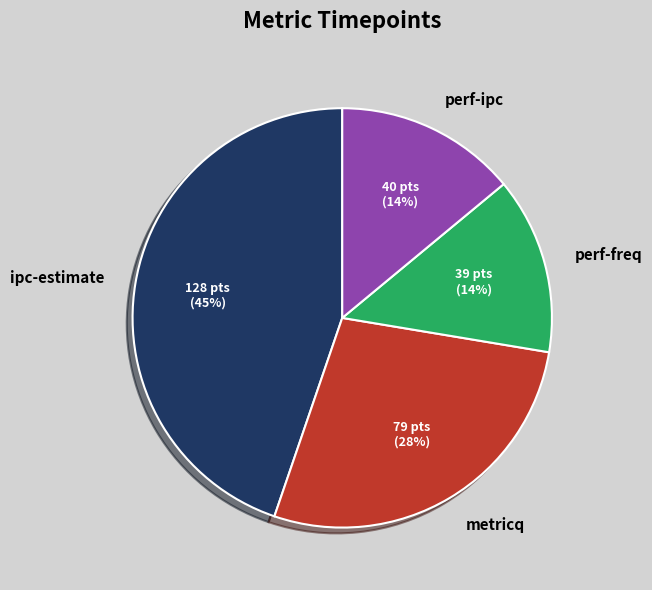

How many slices are in this pie chart?

4